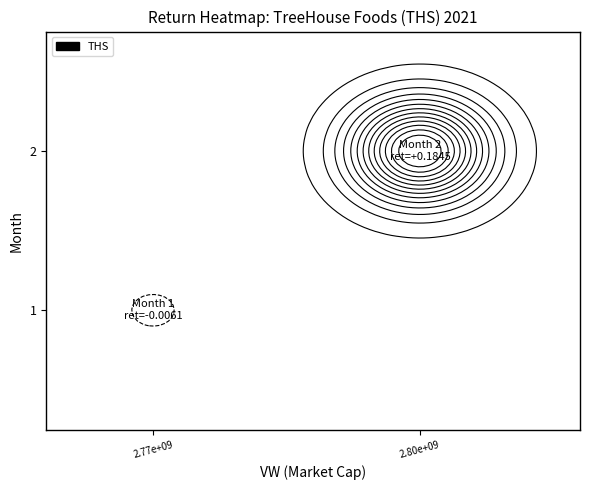

Reading left to right, transcribe all the data shown in this chart.

1=-0.0	2=0.2